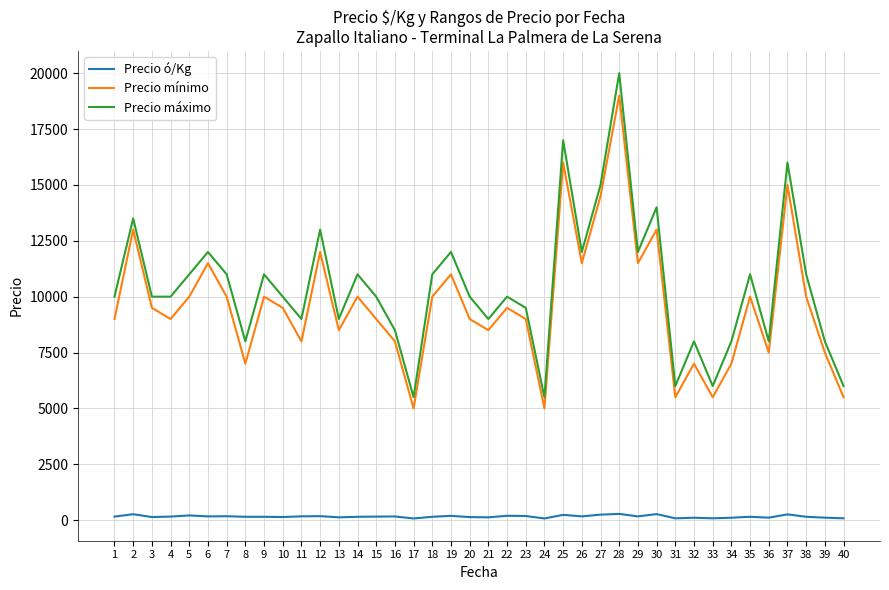

The Precio máximo series shows 13288 at 34. True or false?

False